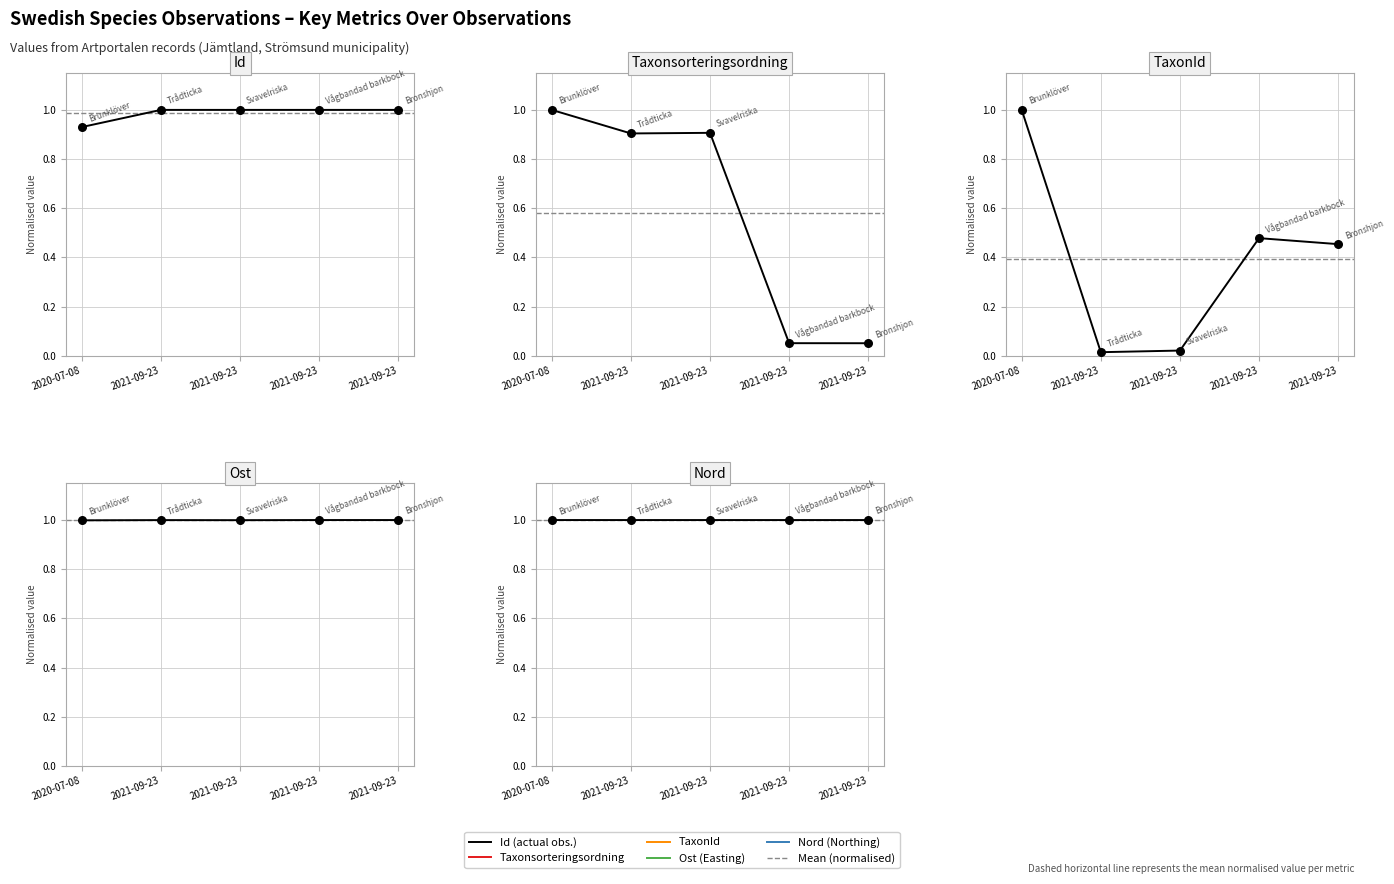

Which series has the largest Y range (max minus min)?

TaxonId